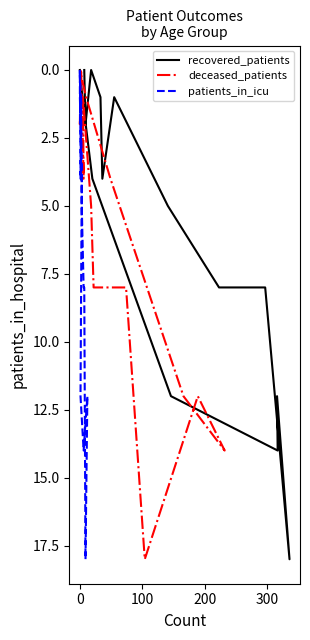

How many values in deceased_patients are above zero?

13